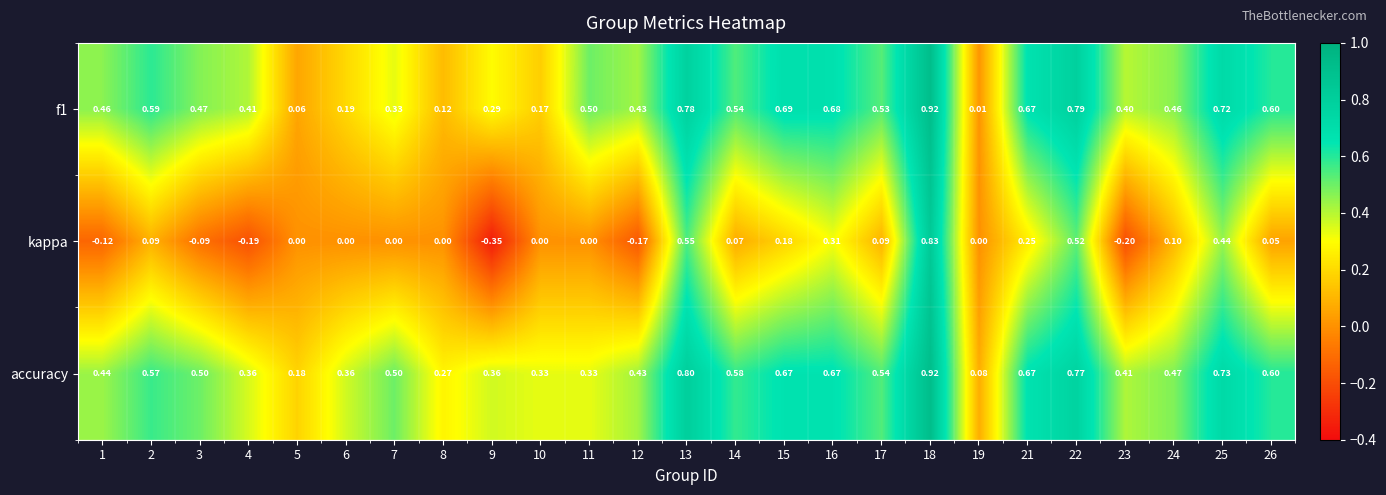

At which category is the sum across all series the highest?

18